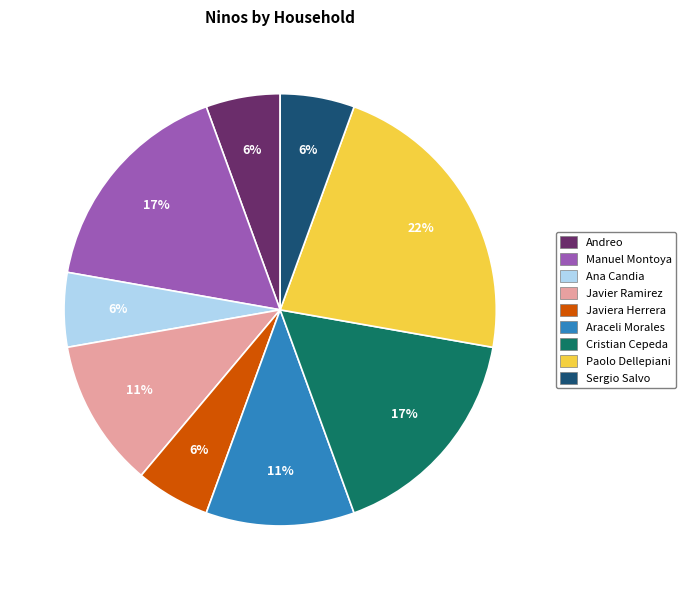

How many slices are in this pie chart?

9